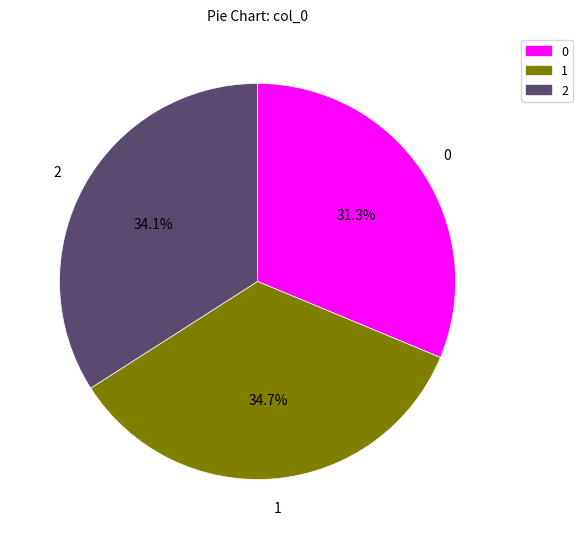

Does any single category account for the majority?

No